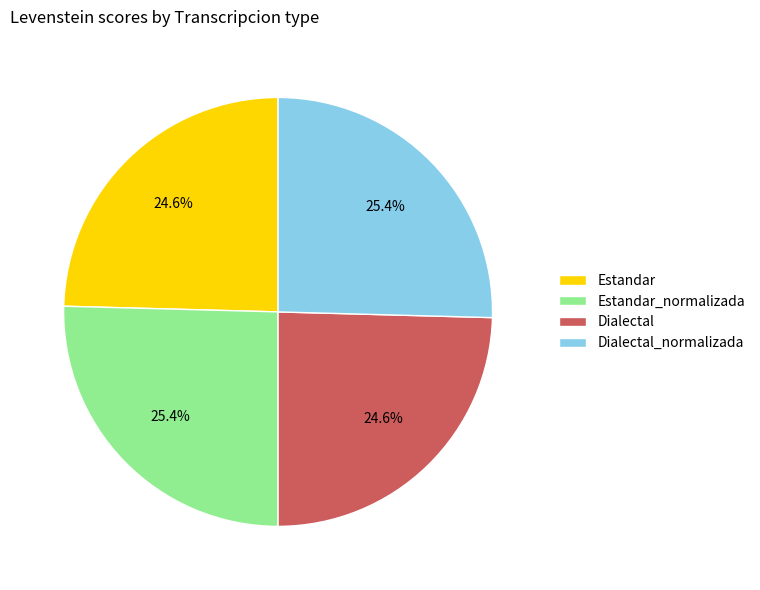

Is it true that Dialectal_normalizada is 40% of the pie?

False